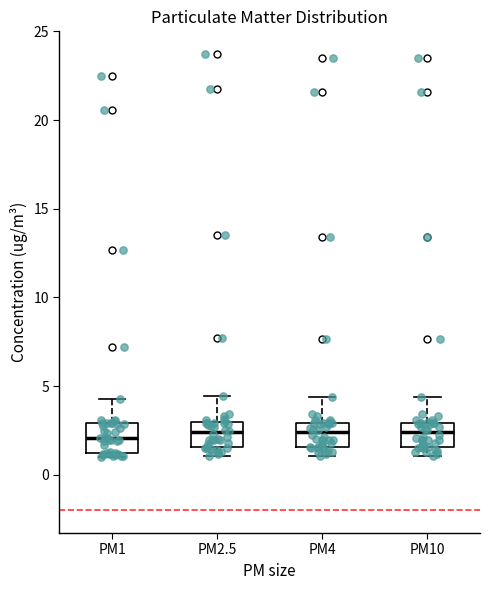

Reading left to right, read every box against the y-axis: the position of its median line, the range the box covers, and the ends of its whiskers. The values are not printed on the chart, so give them approximately, as read against the axis.

PM1: median 2.0, box 1.0 to 3.0, whiskers 1.0 (just below the box's lower edge) to 4.0
PM2.5: median 2.5, box 1.5 to 3.0, whiskers 1.0 to 4.5
PM4: median 2.5, box 1.5 to 3.0, whiskers 1.0 to 4.5
PM10: median 2.5, box 1.5 to 3.0, whiskers 1.0 to 4.5